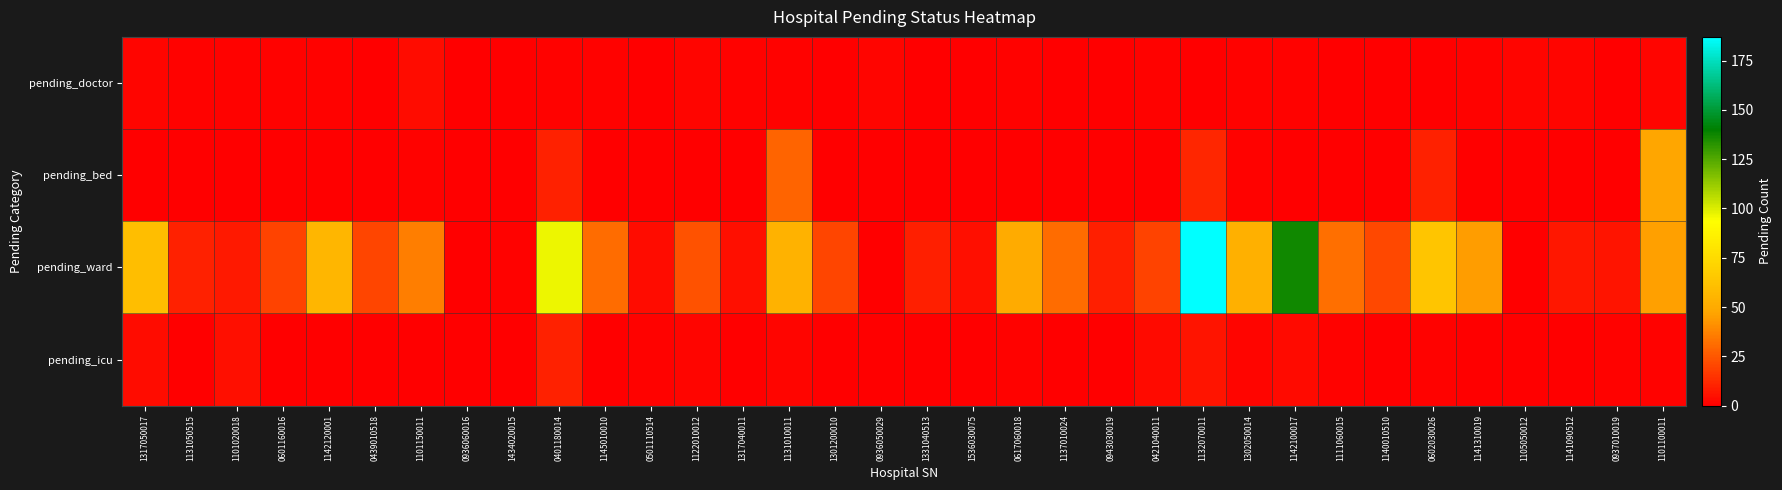

Reading left to right, list all the values displayed in this chart.

pending_doctor: 1317050017=2	1131050515=1	1101020018=1	0601160016=1	1142120001=1	0439010518=0	1101150011=4	0936060016=0	1434020015=0	0401180014=1	1145010010=1	0501110514=0	1122010012=2	1317040011=1	1131010011=1	1301200010=0	0936050029=2	1331040513=0	1536030075=0	0617060018=1	1137010024=0	0943030019=0	0421040011=1	1132070011=0	1302050014=1	1142100017=1	1111060015=0	1140010510=0	0602030026=0	1141310019=1	1105050012=2	1141090512=2	0937010019=0	1101100011=2
pending_bed: 1317050017=0	1131050515=0	1101020018=0	0601160016=0	1142120001=0	0439010518=0	1101150011=1	0936060016=0	1434020015=0	0401180014=10	1145010010=0	0501110514=0	1122010012=0	1317040011=0	1131010011=29	1301200010=0	0936050029=0	1331040513=0	1536030075=0	0617060018=0	1137010024=0	0943030019=0	0421040011=0	1132070011=11	1302050014=1	1142100017=0	1111060015=0	1140010510=0	0602030026=10	1141310019=0	1105050012=0	1141090512=0	0937010019=0	1101100011=48
pending_ward: 1317050017=60	1131050515=10	1101020018=8	0601160016=19	1142120001=56	0439010518=20	1101150011=36	0936060016=0	1434020015=1	0401180014=97	1145010010=31	0501110514=4	1122010012=24	1317040011=5	1131010011=54	1301200010=20	0936050029=0	1331040513=9	1536030075=5	0617060018=50	1137010024=31	0943030019=9	0421040011=19	1132070011=187	1302050014=53	1142100017=137	1111060015=32	1140010510=21	0602030026=64	1141310019=45	1105050012=0	1141090512=7	0937010019=6	1101100011=46
pending_icu: 1317050017=4	1131050515=0	1101020018=5	0601160016=0	1142120001=0	0439010518=0	1101150011=0	0936060016=0	1434020015=0	0401180014=10	1145010010=0	0501110514=1	1122010012=2	1317040011=0	1131010011=2	1301200010=0	0936050029=0	1331040513=0	1536030075=0	0617060018=1	1137010024=0	0943030019=0	0421040011=3	1132070011=6	1302050014=2	1142100017=3	1111060015=1	1140010510=0	0602030026=1	1141310019=0	1105050012=0	1141090512=0	0937010019=1	1101100011=1